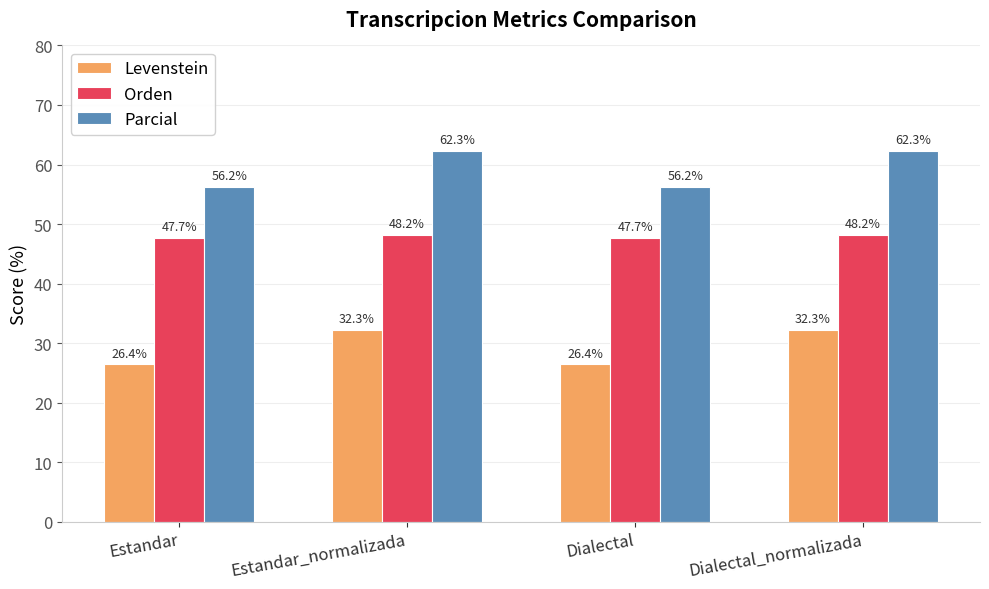

What is the lowest value of the Levenstein series?

26.4